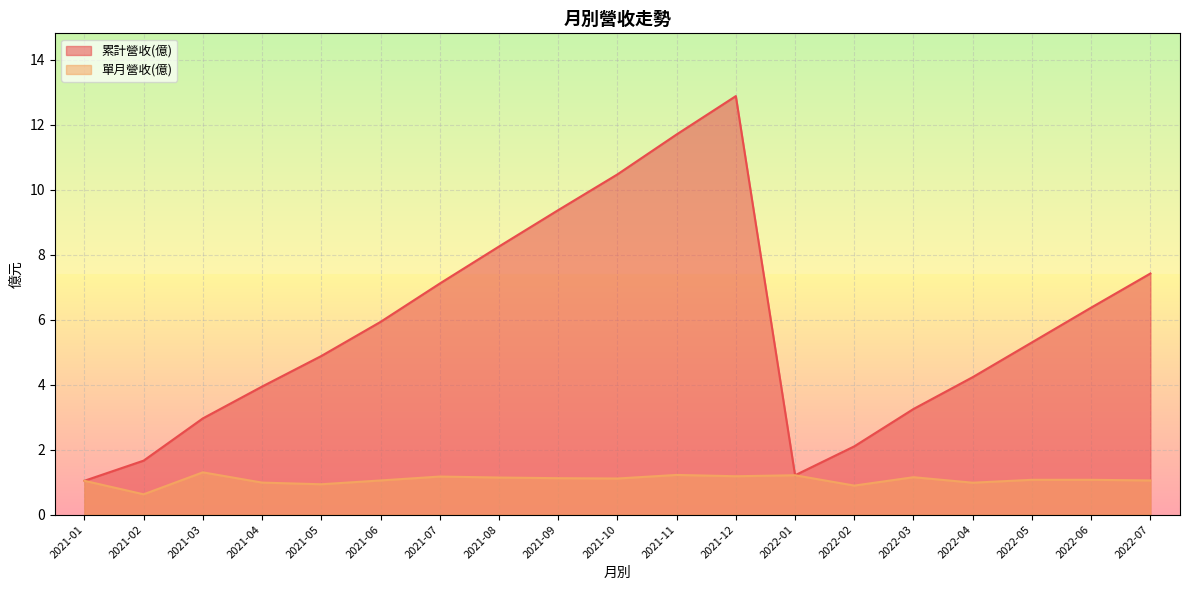

What is the difference between the 累計營收(億) values at 2021-04 and 2022-06?

2.4